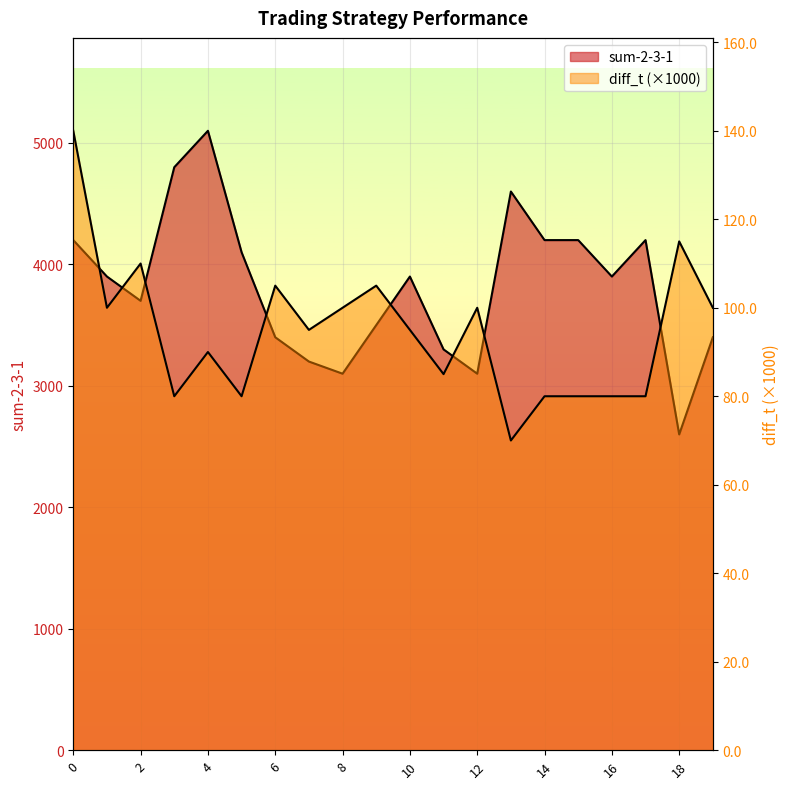

What is the total value across all series at 13?

4670.0